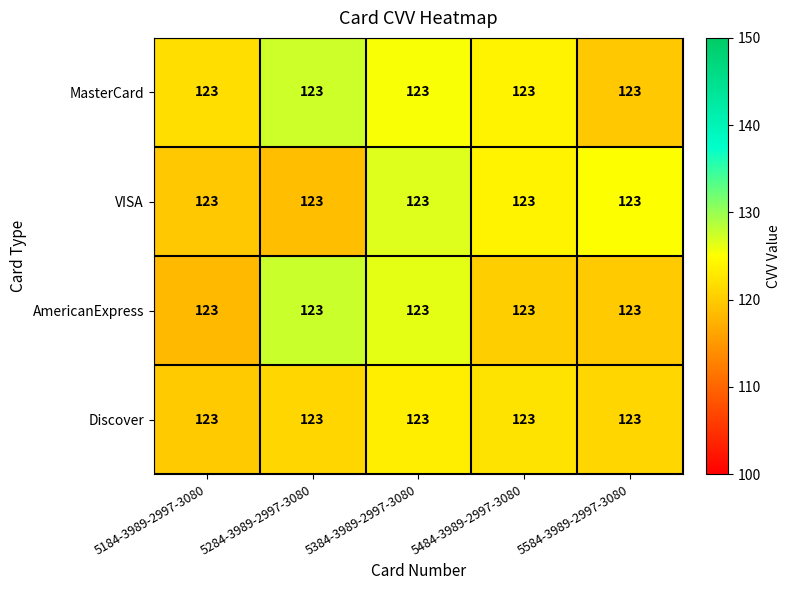

Read the MasterCard value at 5184-3989-2997-3080.

121.7